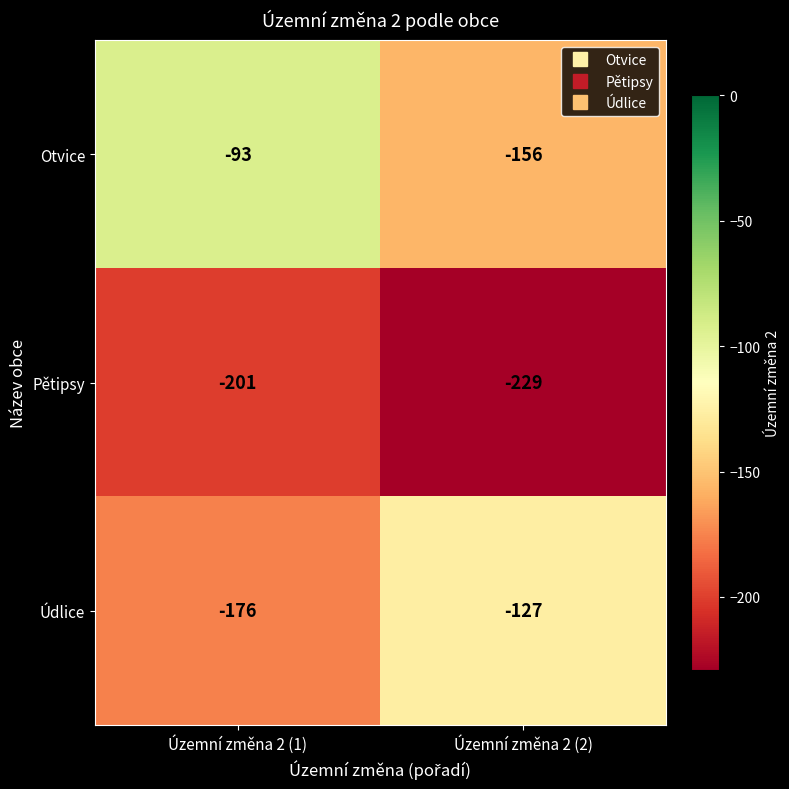

Which series has the largest range (max minus min)?

Otvice